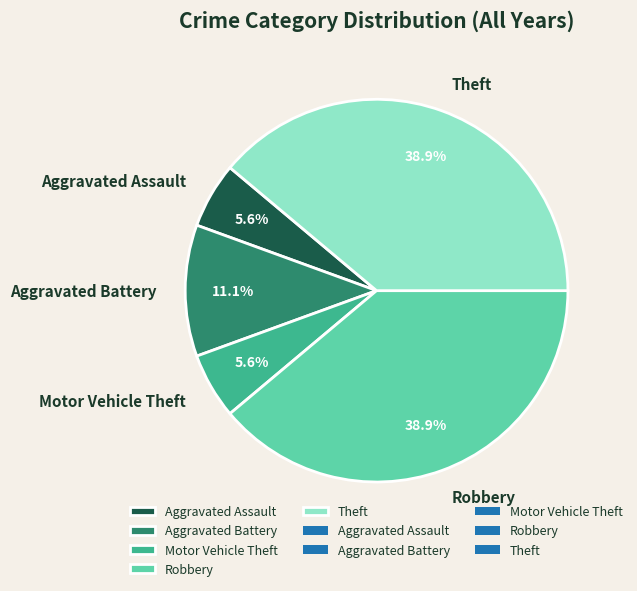

To the nearest percent, what percentage of the pie is Motor Vehicle Theft?

6%